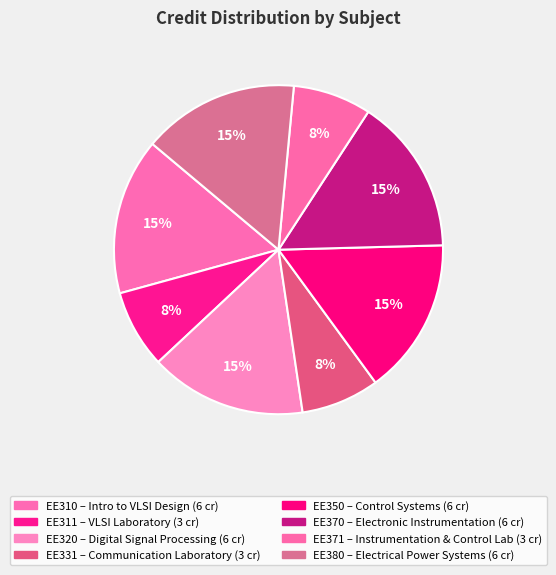

To the nearest percent, what portion does EE371 represent?

8%